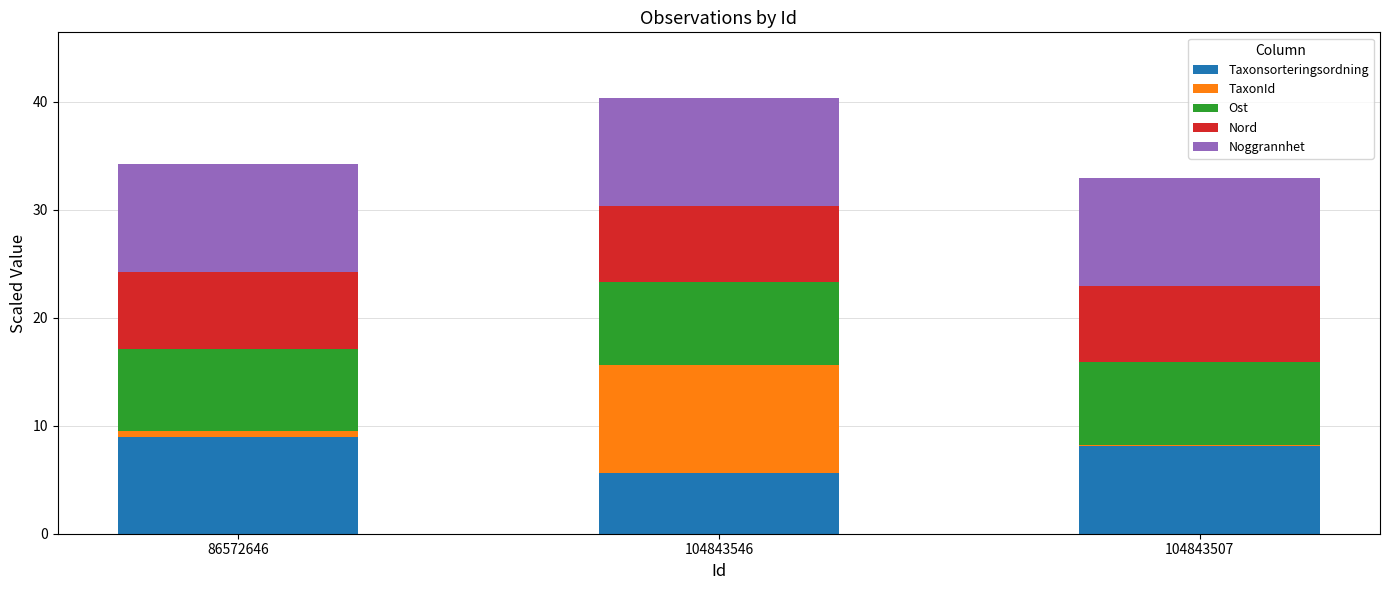

At which category is the sum across all series the highest?

104843546